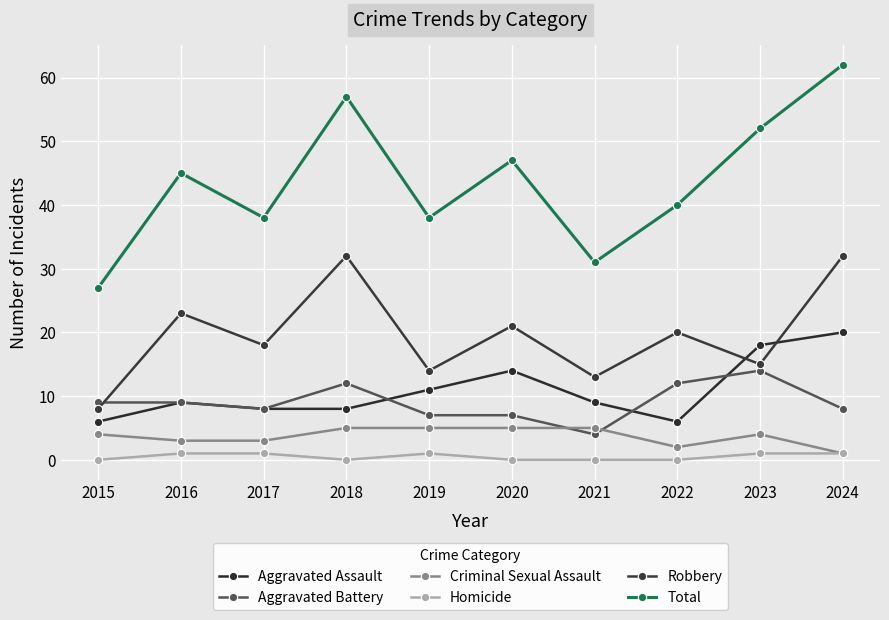

What is the difference between the maximum and minimum values in the Criminal Sexual Assault series?

4